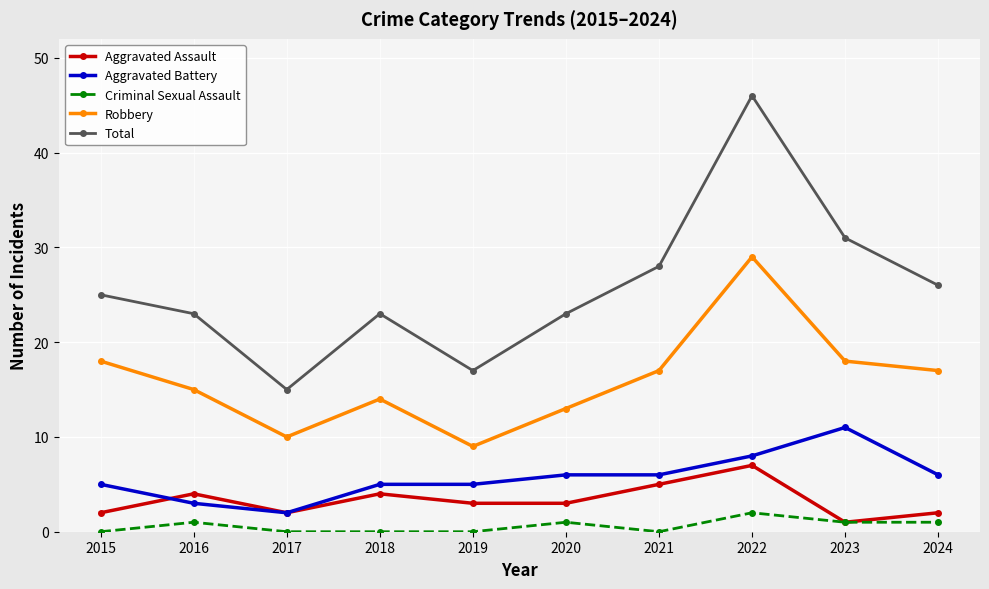

Reading left to right, what are all the values shown in this chart?

Aggravated Assault: 2	4	2	4	3	3	5	7	1	2
Aggravated Battery: 5	3	2	5	5	6	6	8	11	6
Criminal Sexual Assault: 0	1	0	0	0	1	0	2	1	1
Robbery: 18	15	10	14	9	13	17	29	18	17
Total: 25	23	15	23	17	23	28	46	31	26